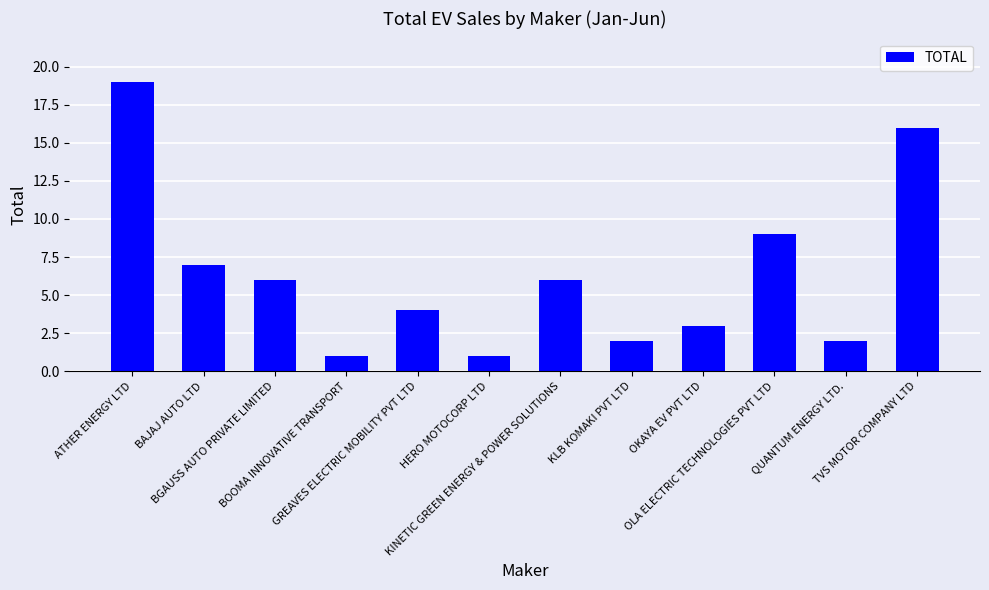

Is it true that the value at BGAUSS AUTO PRIVATE LIMITED is 6?

True